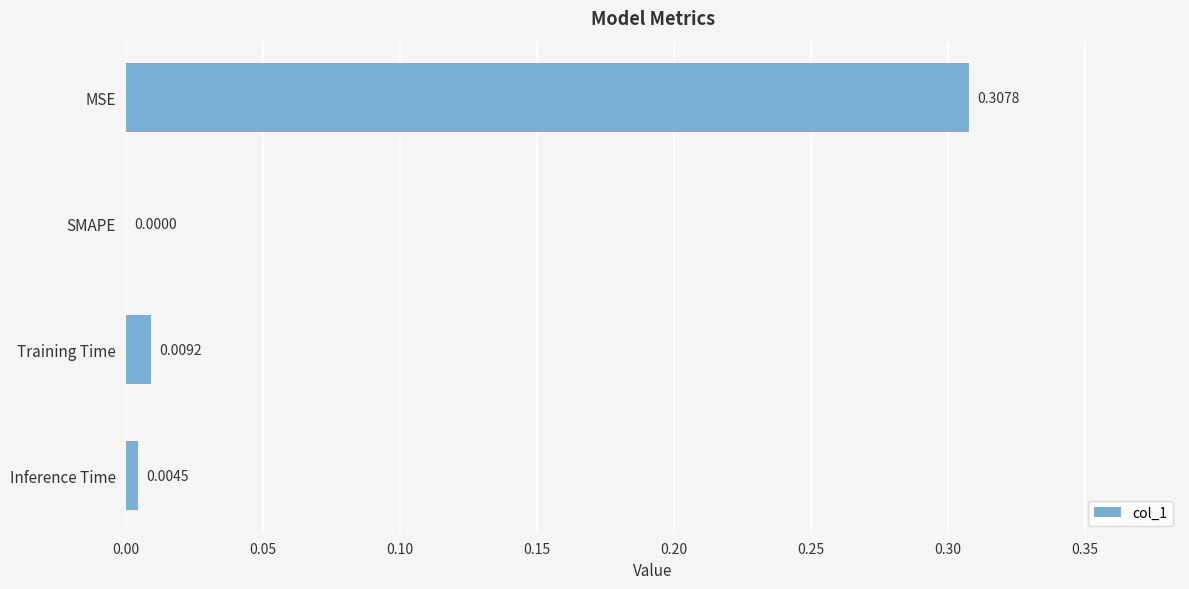

How many positive values are there?

3